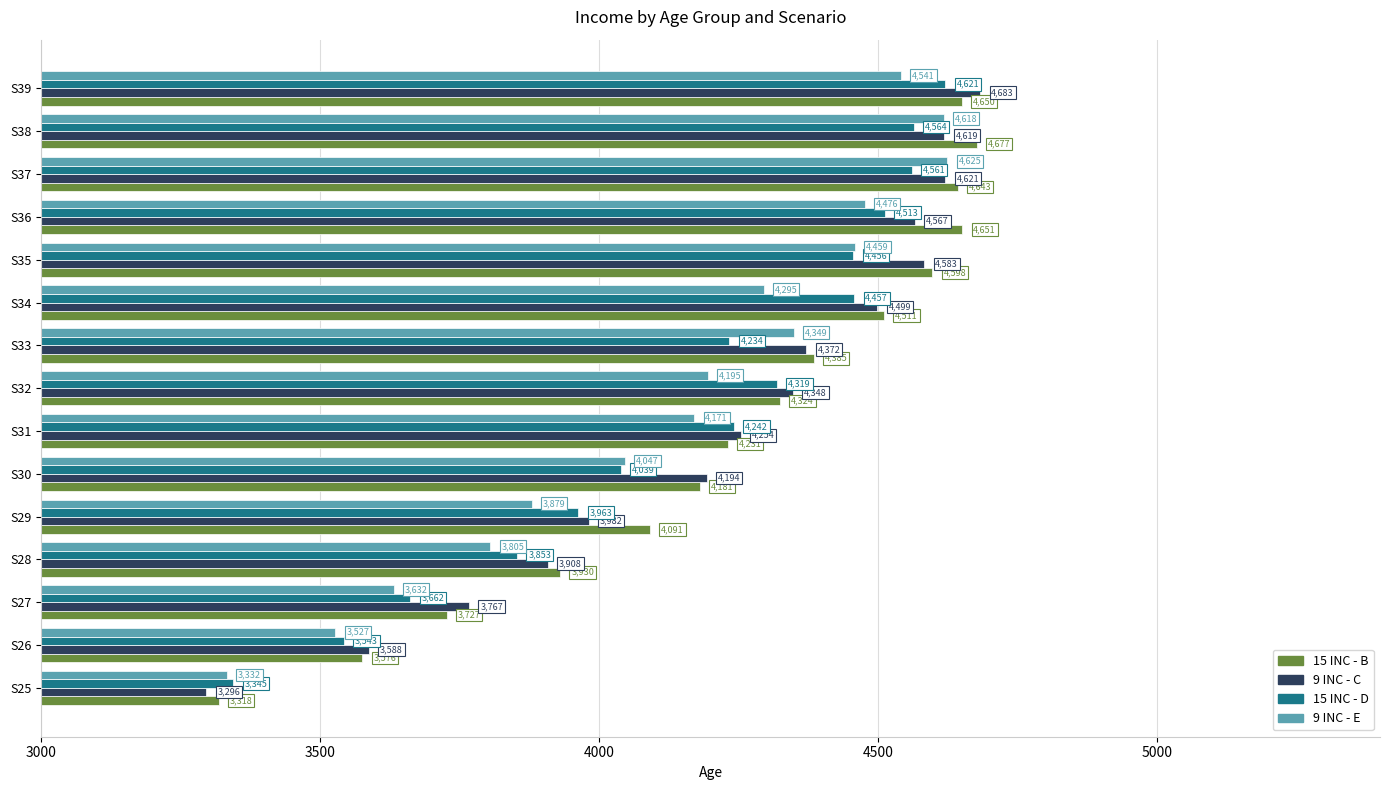

What are all the series names shown in the legend?

15 INC - B, 9 INC - C, 15 INC - D, 9 INC - E